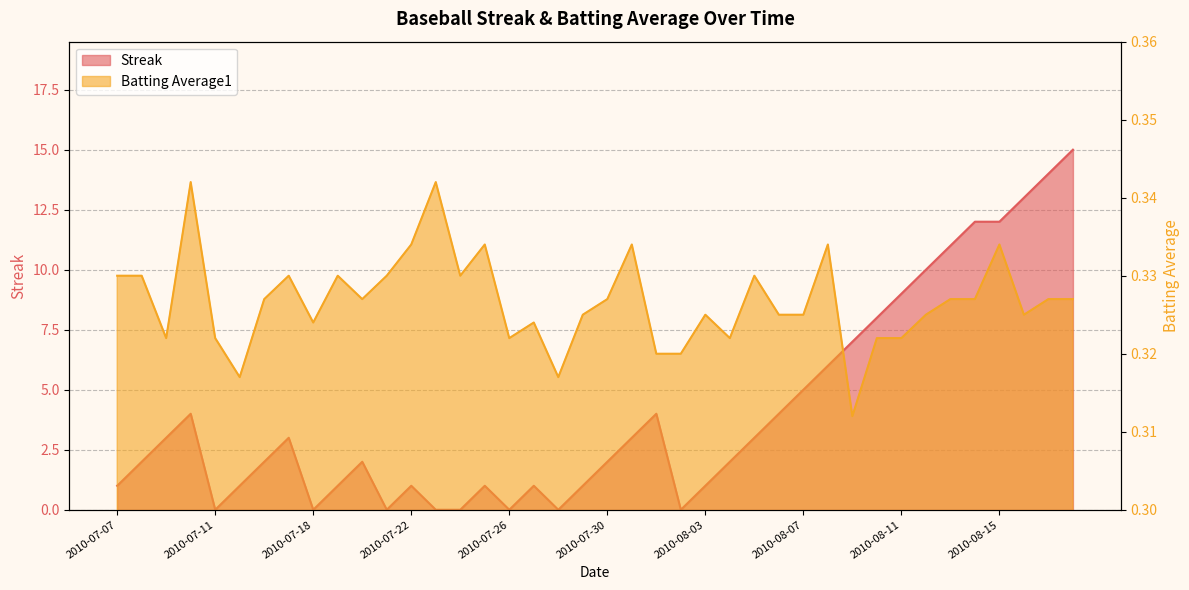

Rank the series by their maximum value, from highest to lowest.

Streak, Batting Average1